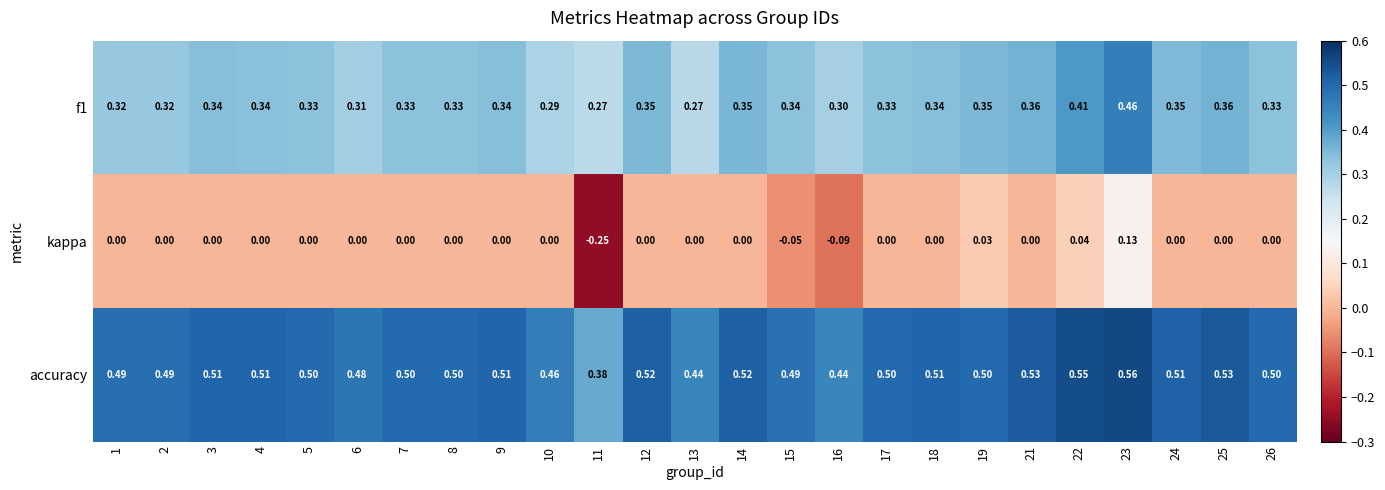

Which series has the largest total across all categories?

accuracy